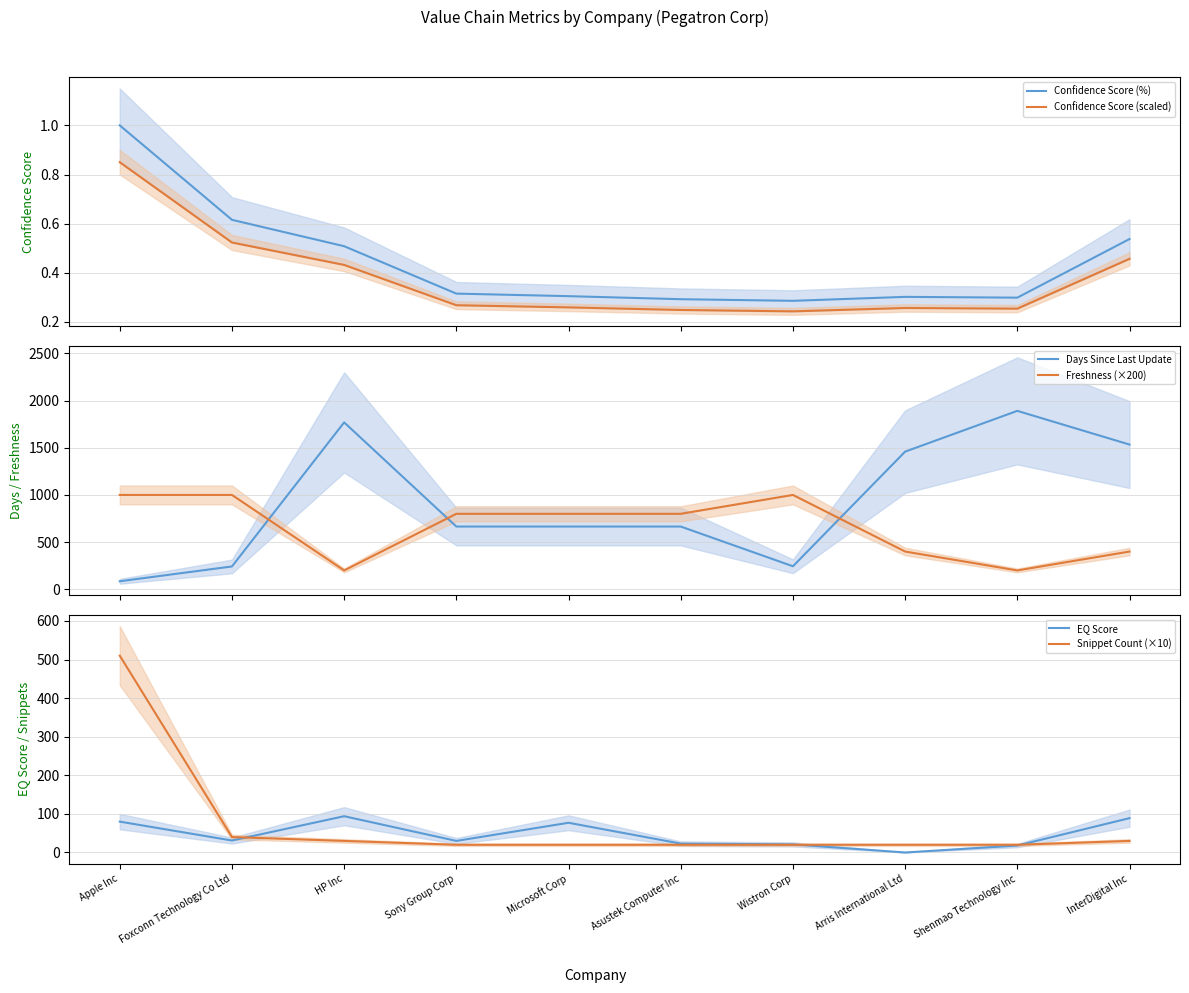

List the labels in order of EQ Score value, largest first.

HP Inc, InterDigital Inc, Apple Inc, Microsoft Corp, Foxconn Technology Co Ltd, Sony Group Corp, Asustek Computer Inc, Wistron Corp, Shenmao Technology Inc, Arris International Ltd